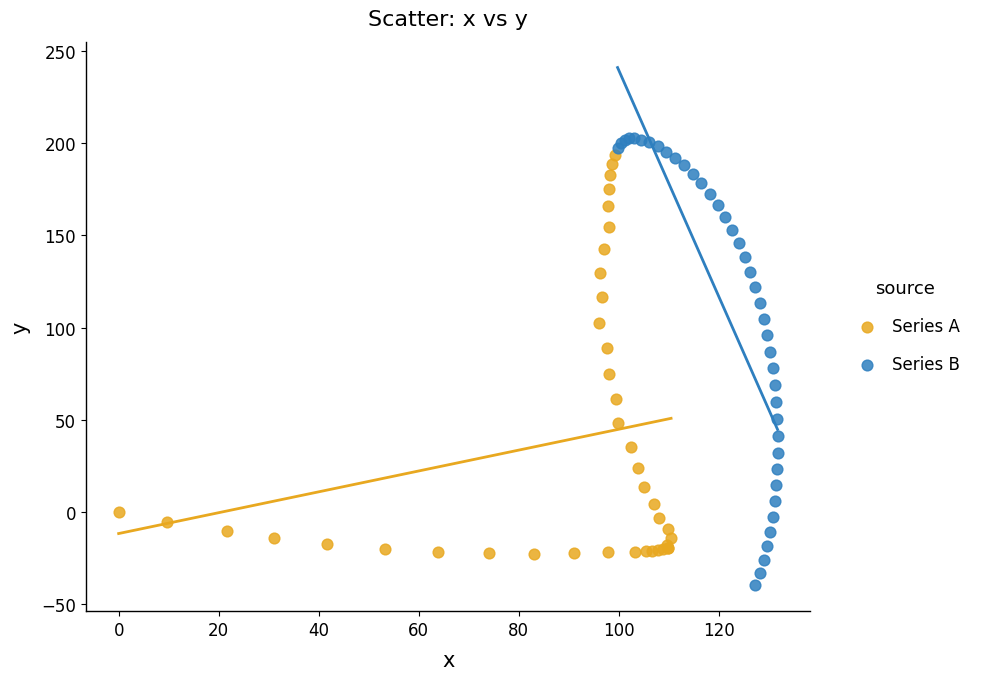

Which series has the largest Y range (max minus min)?

Series B